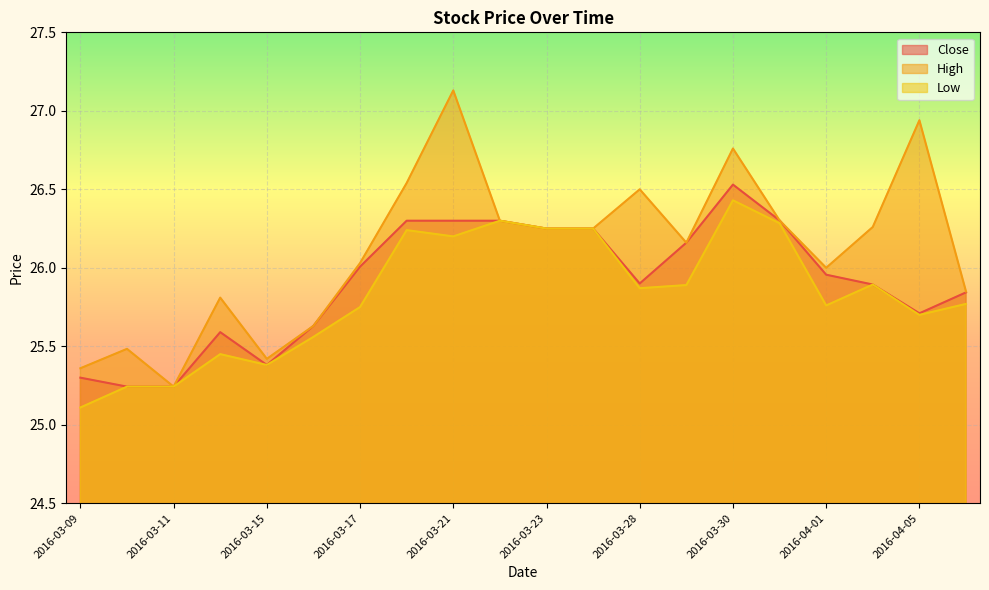

Which series changed the most between 2016-03-09 and 2016-04-01?

Close